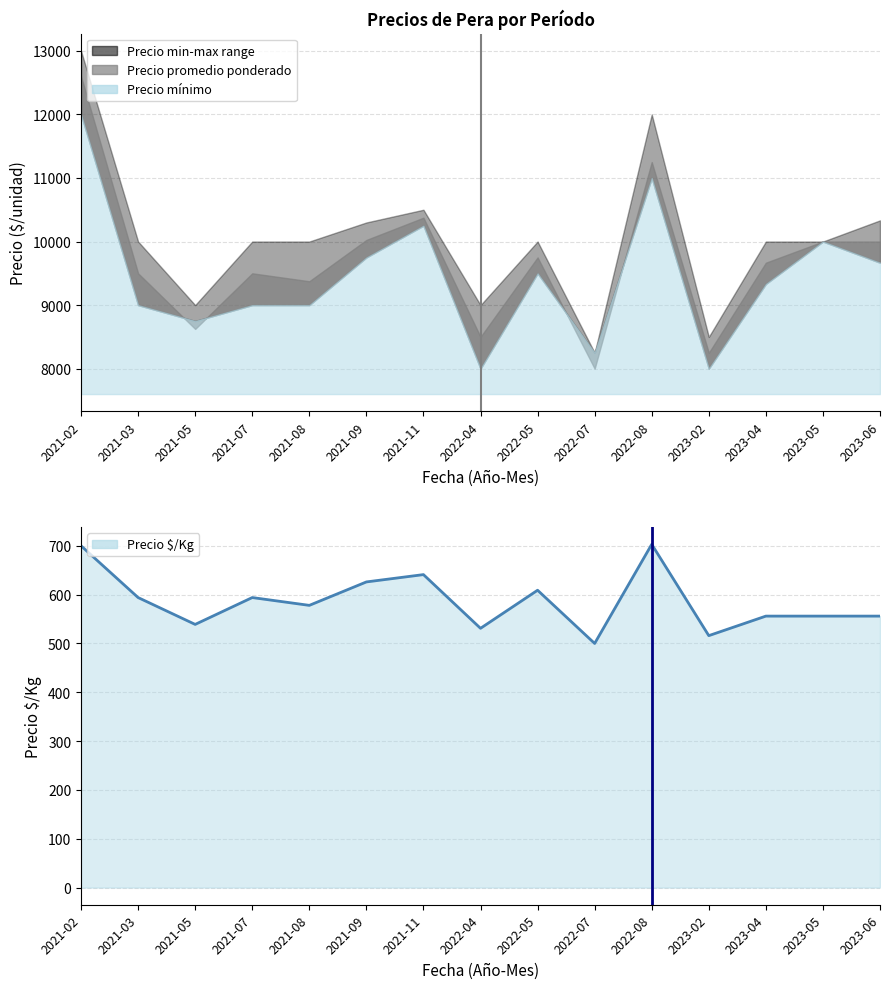

What position from the left is 2021-03?

2